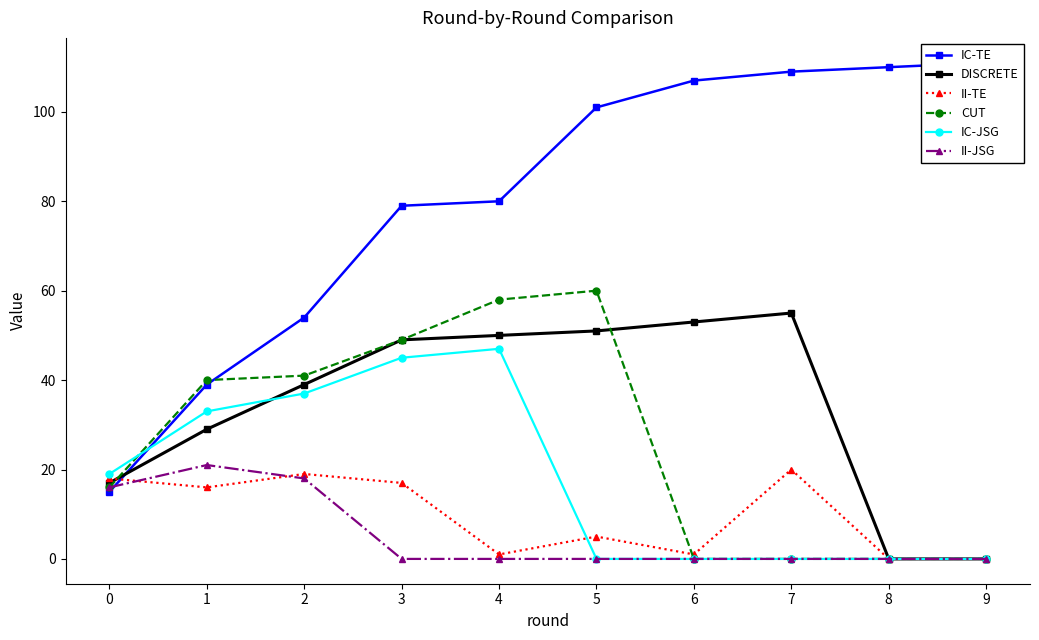

True or false: IC-JSG has a value of -16 at 9.

False